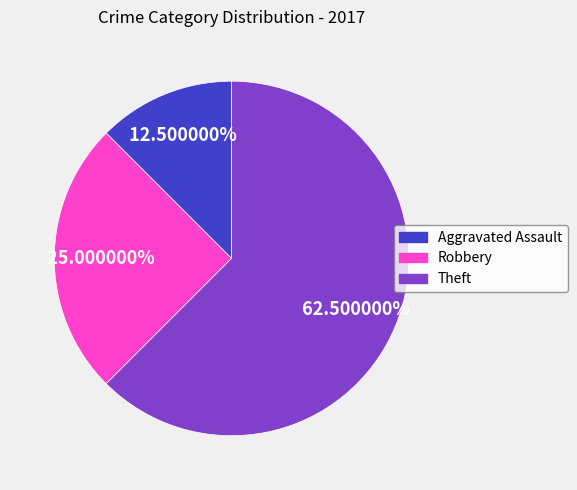

The Theft slice represents 48% of the pie. True or false?

False